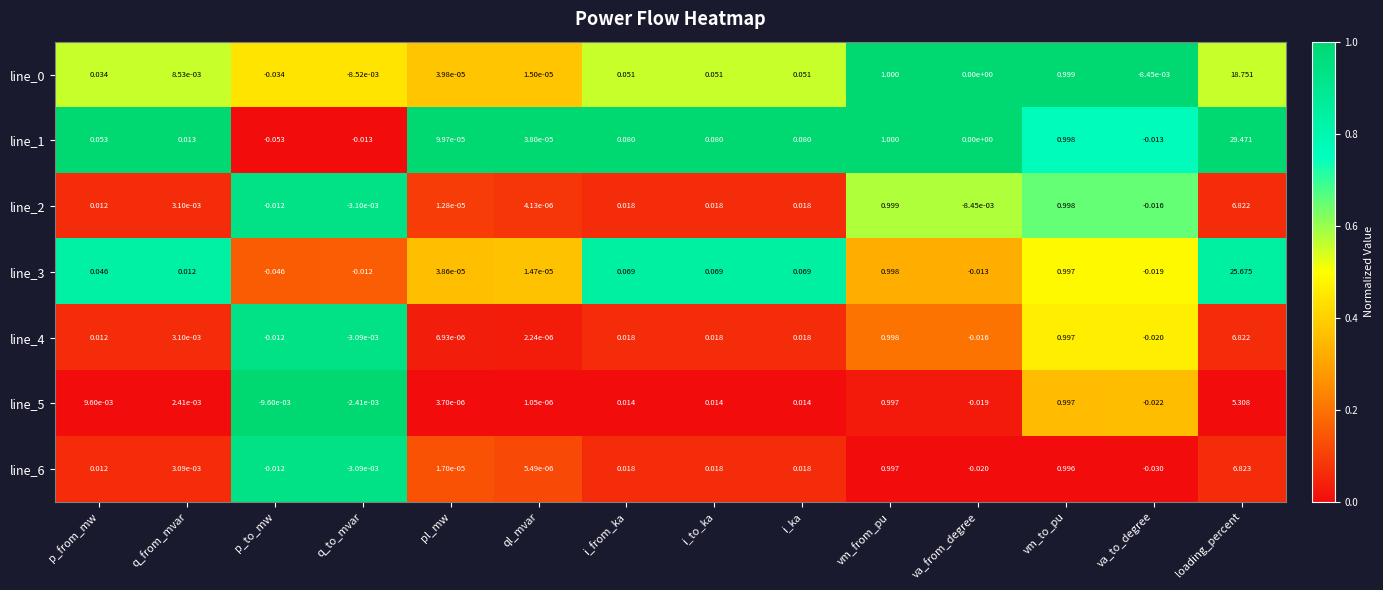

At which label is line_6 closest to 3?

vm_from_pu